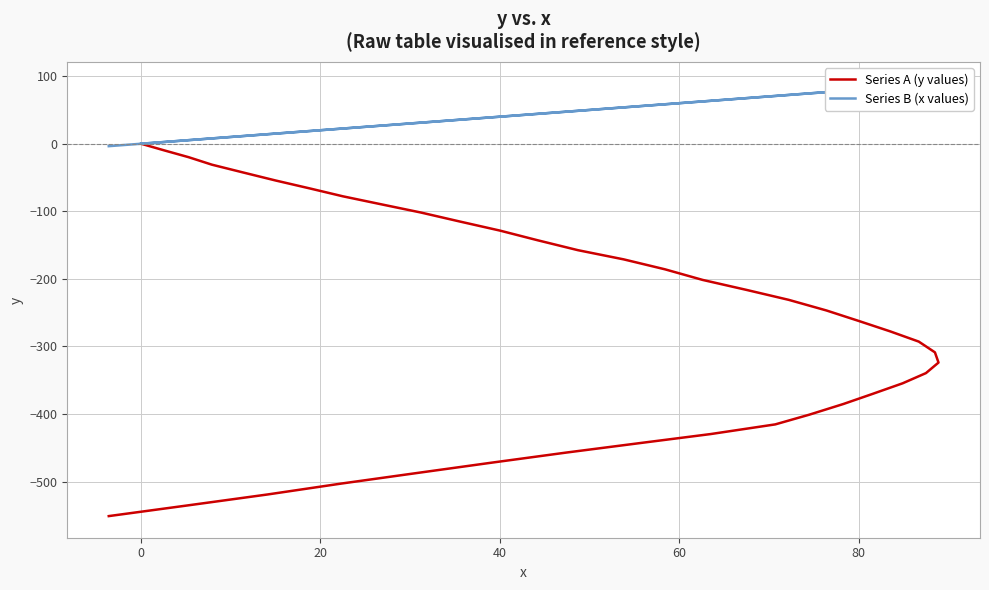

Rank the series at 31 from highest to lowest value.

Series B (x values), Series A (y values)